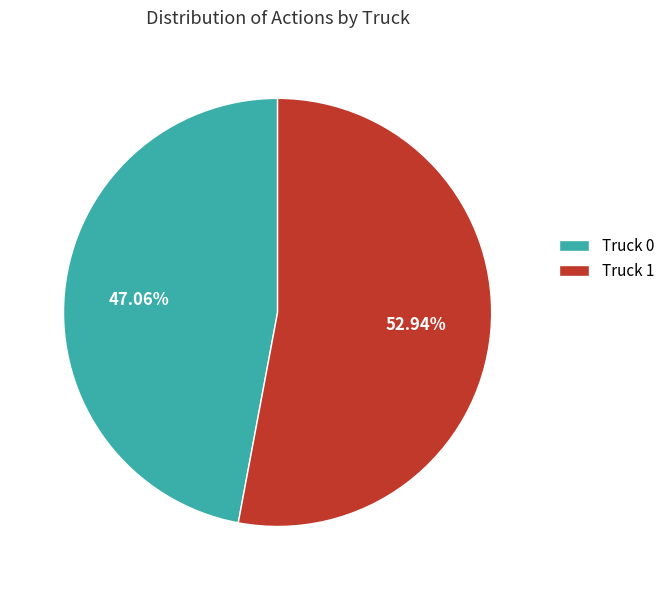

Which category has the biggest portion of the pie?

Truck 1